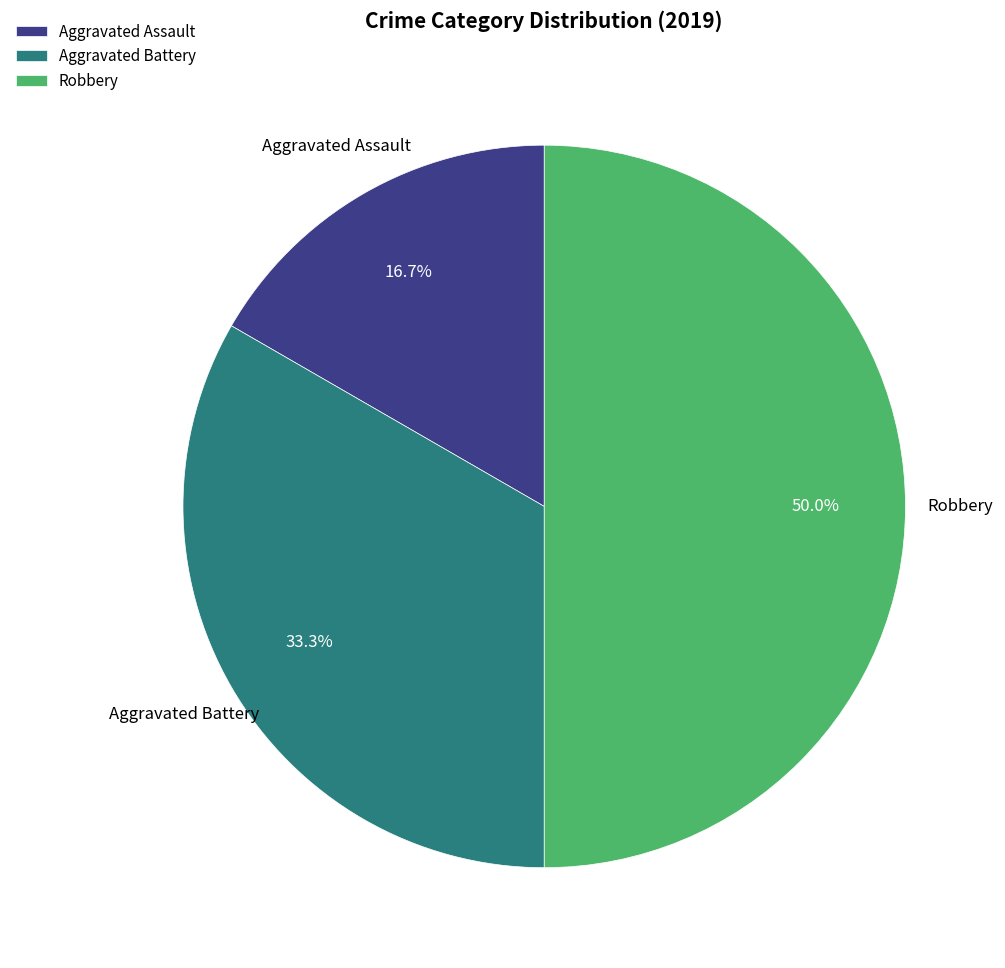

How many slices are in this pie chart?

3